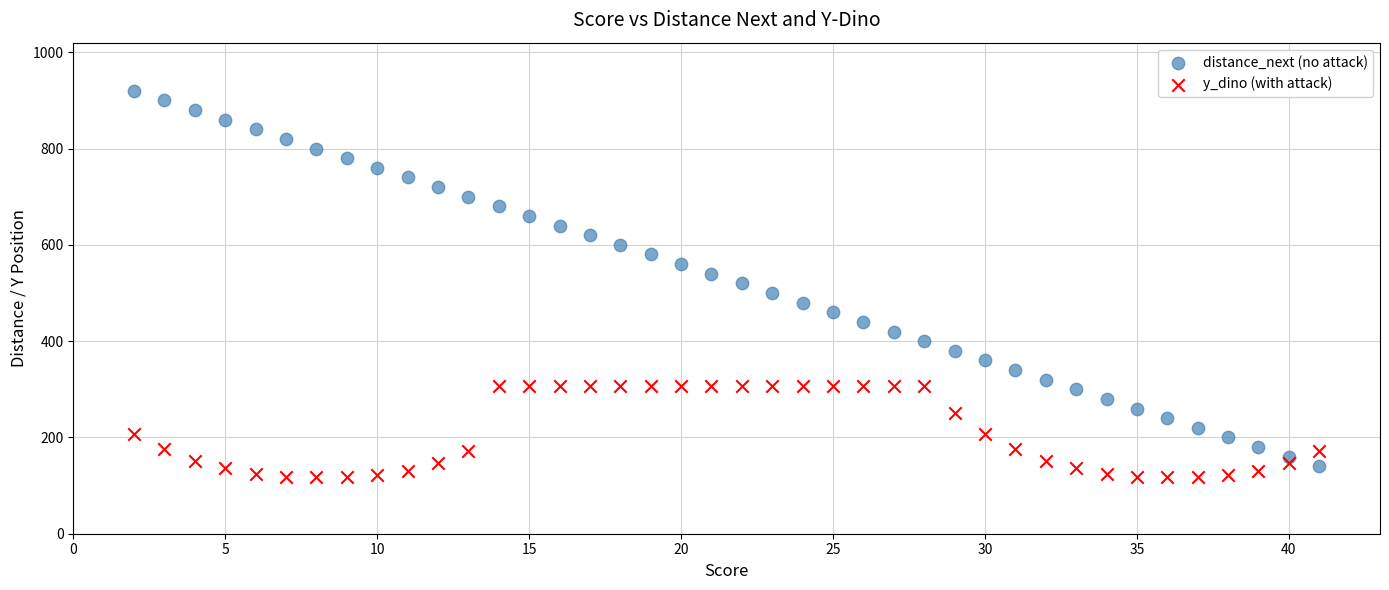

Which series reaches the minimum Y coordinate?

y_dino (with attack)